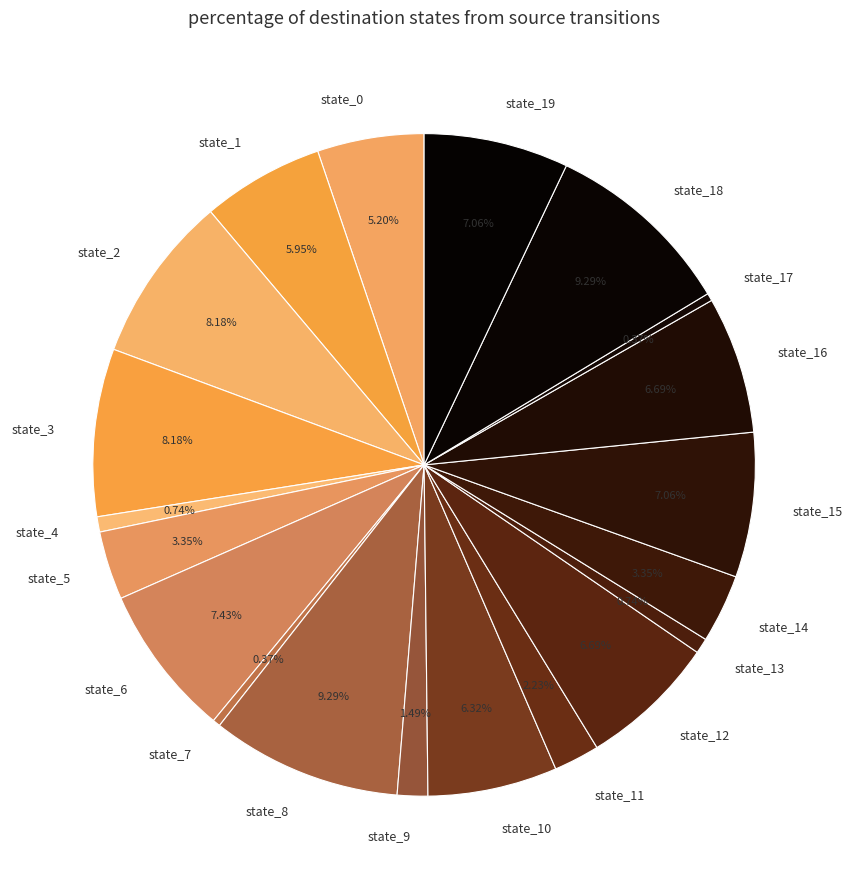

Is state_1 the majority of the pie?

No